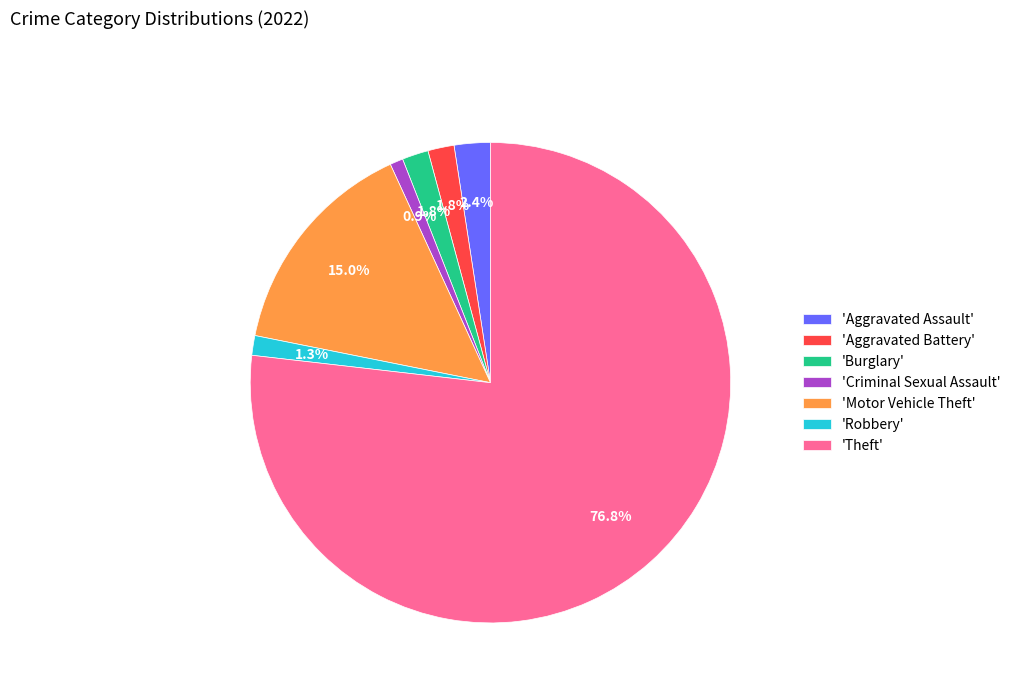

Count the number of slices in the pie.

7